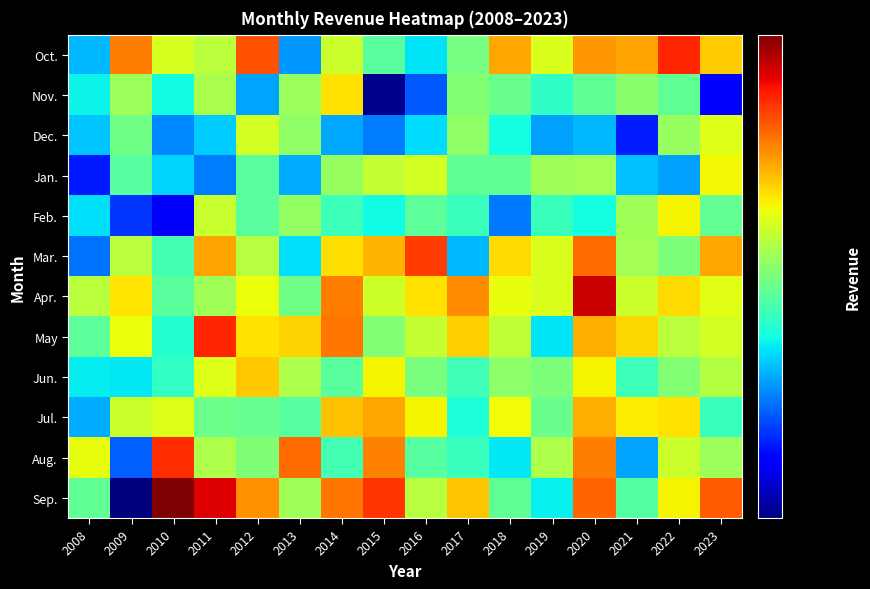

At 2016, list the series in order from smallest to largest.

Nov., Dec., Oct., Aug., Feb., Jun., Sep., May, Jan., Jul., Apr., Mar.